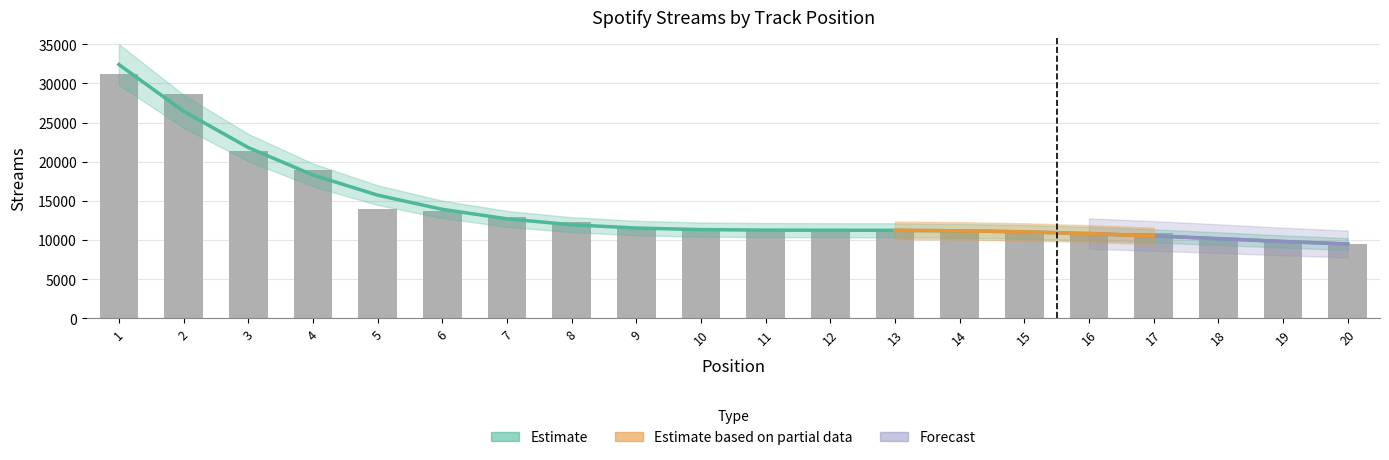

What is the ratio of the value at 5 to the value at 17?

1.3